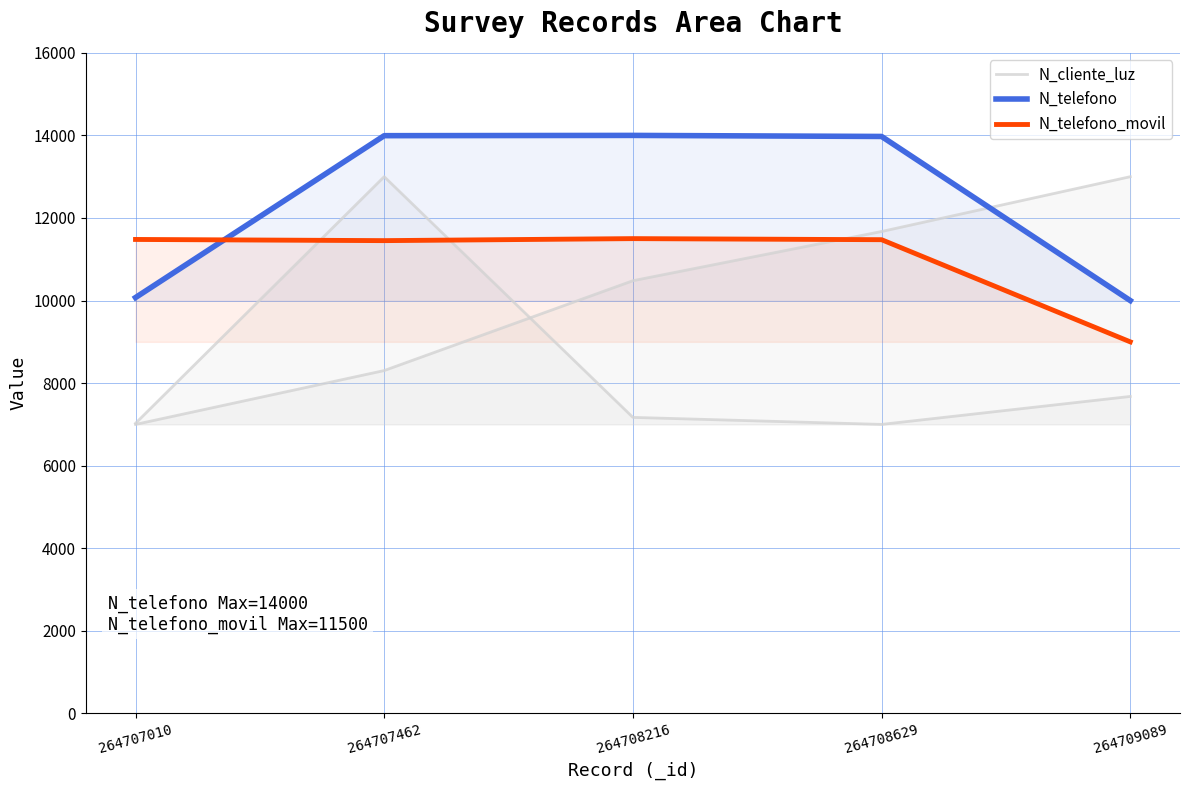

Reading left to right, what are all the values shown in this chart?

N_cliente_luz: 7026.0	13000.0	7170.3	7000.0	7677.7
N_telefono: 10072.5	13993.6	14000.0	13974.6	10000.0
N_telefono_movil: 11480.0	11451.4	11500.0	11474.1	9000.0